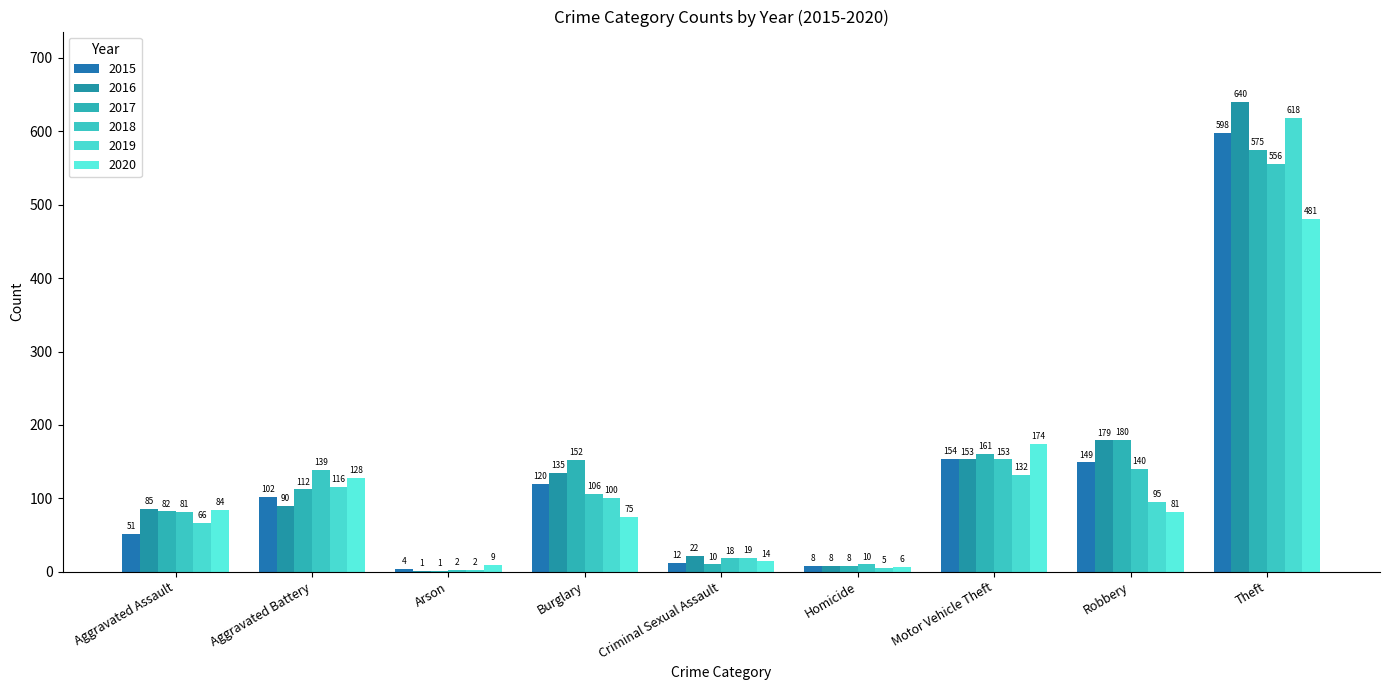

Reading left to right, transcribe all the data shown in this chart.

2015: Aggravated Assault=51	Aggravated Battery=102	Arson=4	Burglary=120	Criminal Sexual Assault=12	Homicide=8	Motor Vehicle Theft=154	Robbery=149	Theft=598
2016: Aggravated Assault=85	Aggravated Battery=90	Arson=1	Burglary=135	Criminal Sexual Assault=22	Homicide=8	Motor Vehicle Theft=153	Robbery=179	Theft=640
2017: Aggravated Assault=82	Aggravated Battery=112	Arson=1	Burglary=152	Criminal Sexual Assault=10	Homicide=8	Motor Vehicle Theft=161	Robbery=180	Theft=575
2018: Aggravated Assault=81	Aggravated Battery=139	Arson=2	Burglary=106	Criminal Sexual Assault=18	Homicide=10	Motor Vehicle Theft=153	Robbery=140	Theft=556
2019: Aggravated Assault=66	Aggravated Battery=116	Arson=2	Burglary=100	Criminal Sexual Assault=19	Homicide=5	Motor Vehicle Theft=132	Robbery=95	Theft=618
2020: Aggravated Assault=84	Aggravated Battery=128	Arson=9	Burglary=75	Criminal Sexual Assault=14	Homicide=6	Motor Vehicle Theft=174	Robbery=81	Theft=481